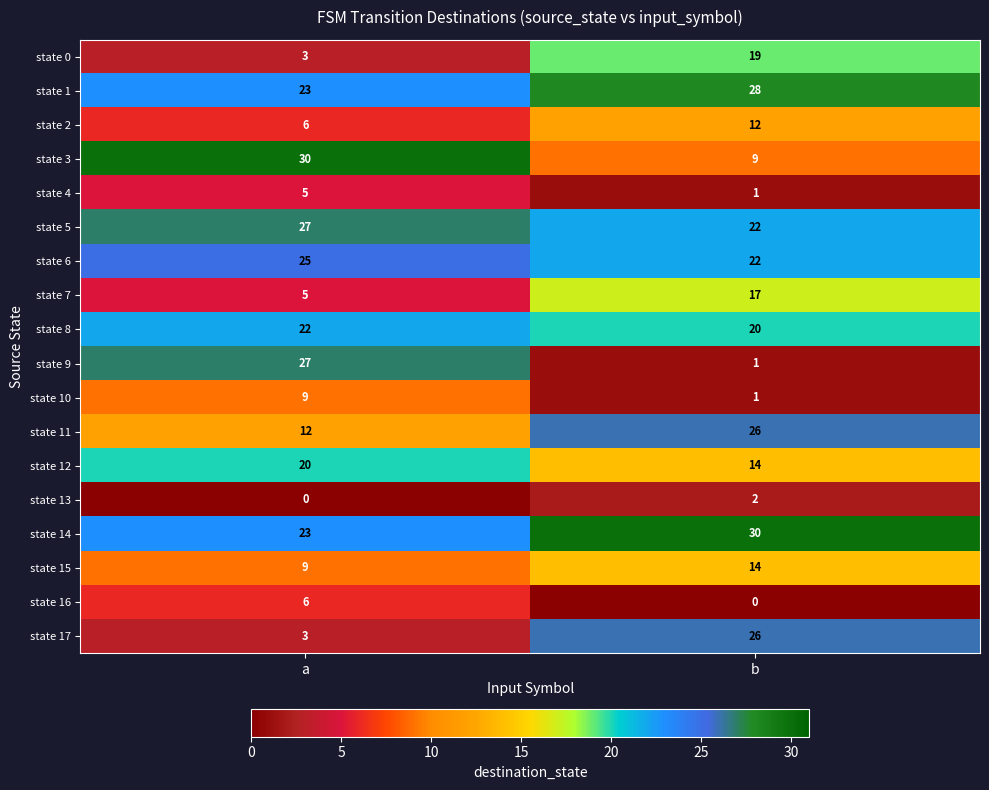

List the labels in order of state 8 value, largest first.

a, b